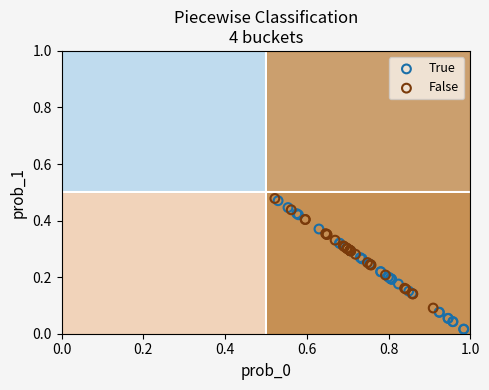

Which series has the largest Y range (max minus min)?

True